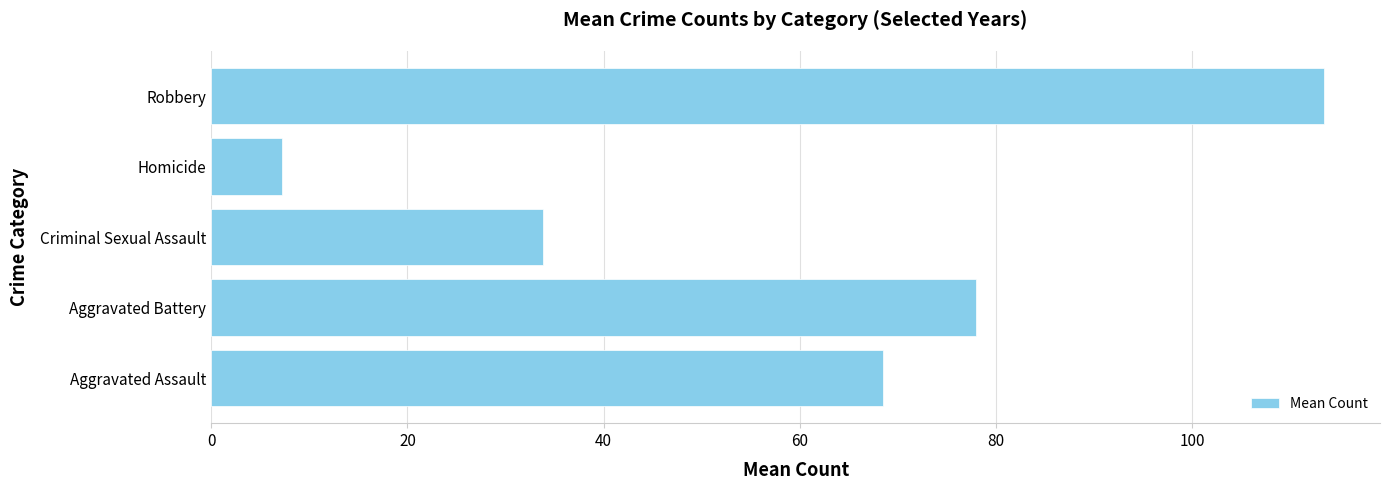

What is the change in value from Aggravated Assault to Criminal Sexual Assault?

-34.7